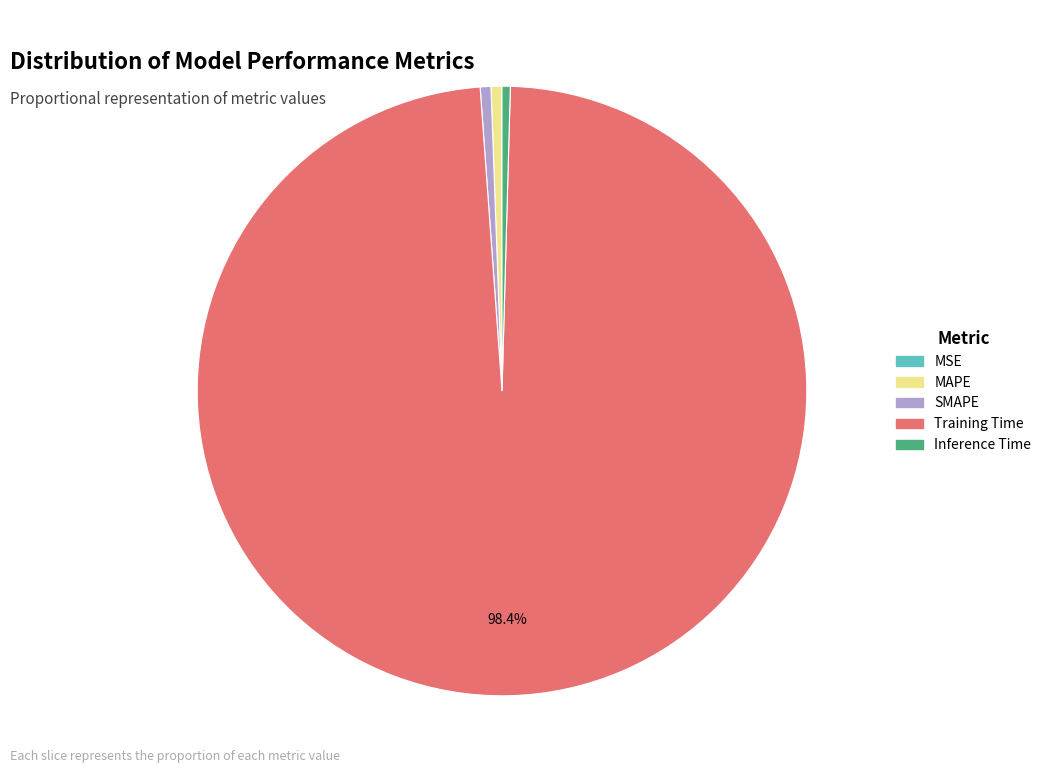

Combined, do SMAPE and MAPE account for over 50%?

No